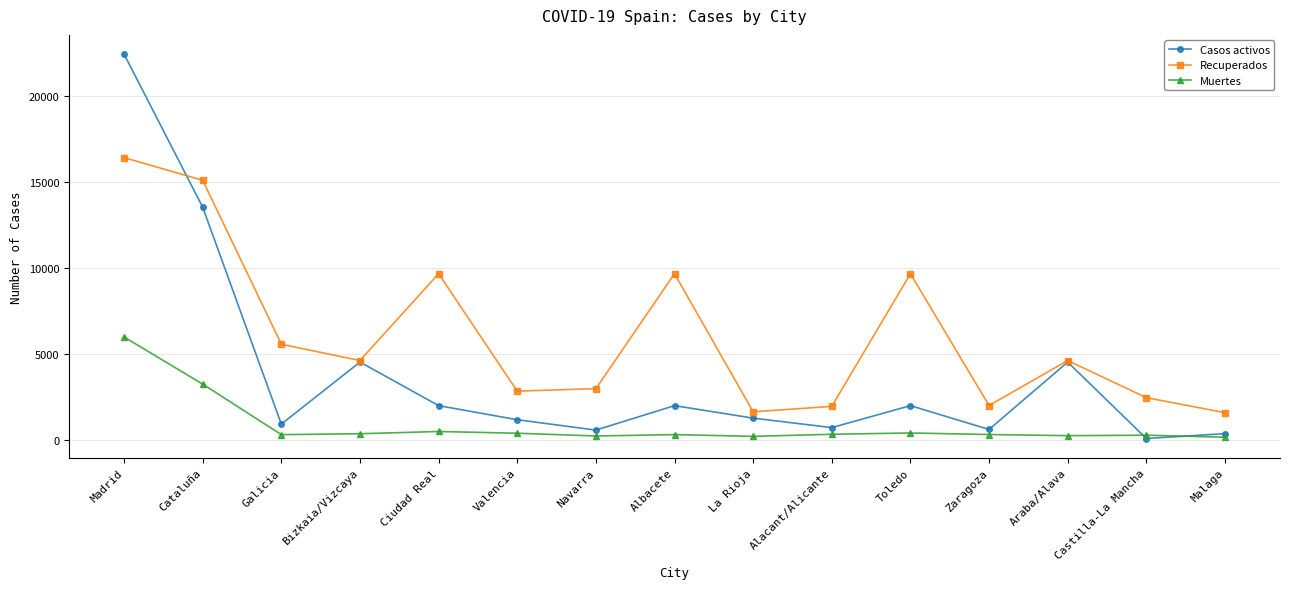

Rank the series by their maximum value, from highest to lowest.

Casos activos, Recuperados, Muertes